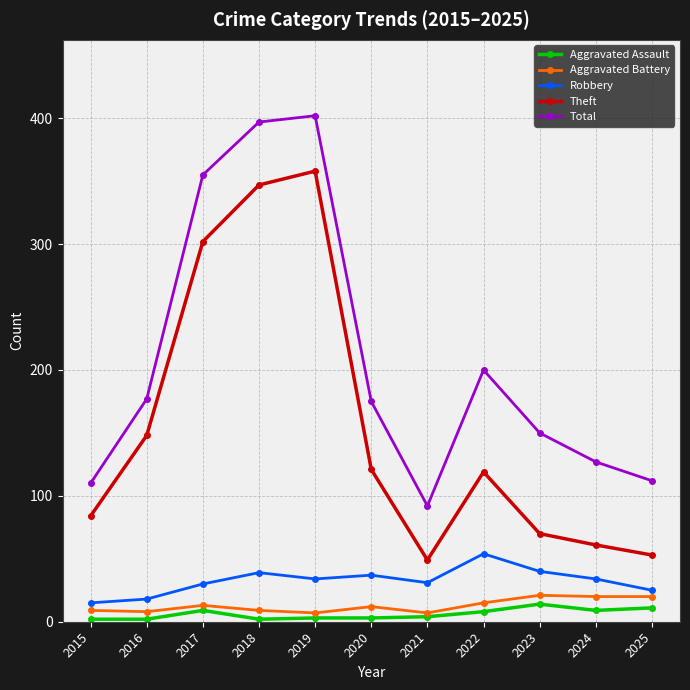

Where is Total nearest to the value 247?

2022